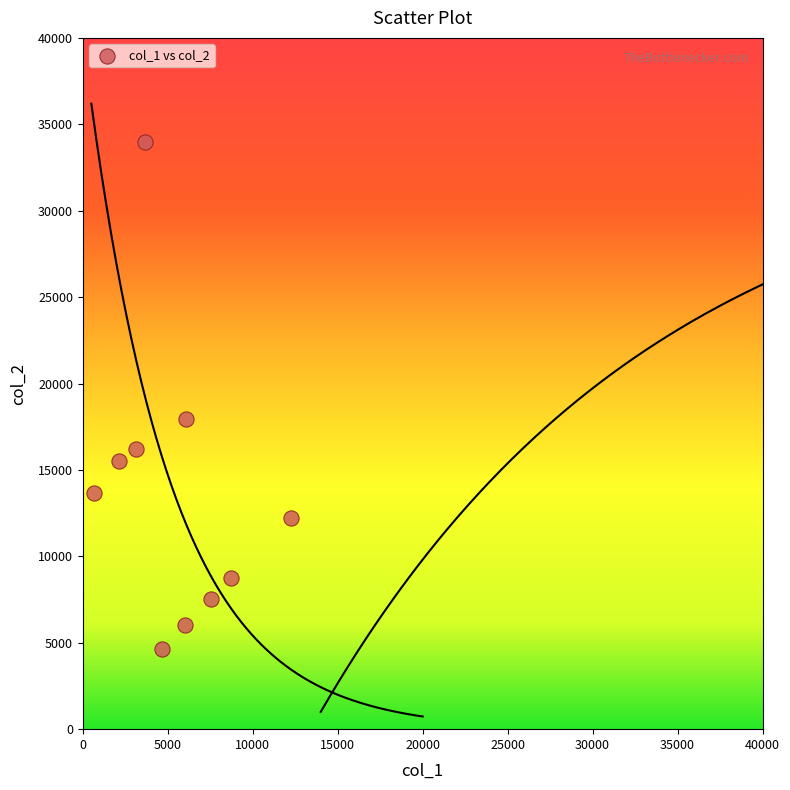

What is the range of X values (max minus min)?

11590